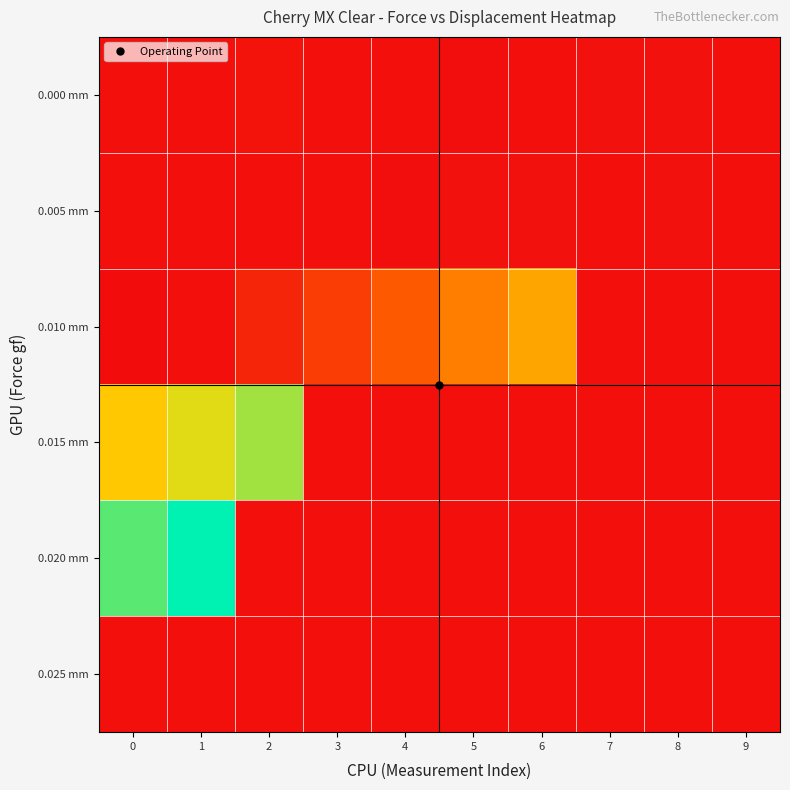

What is the spread (max minus min) of values at 7?

0.1